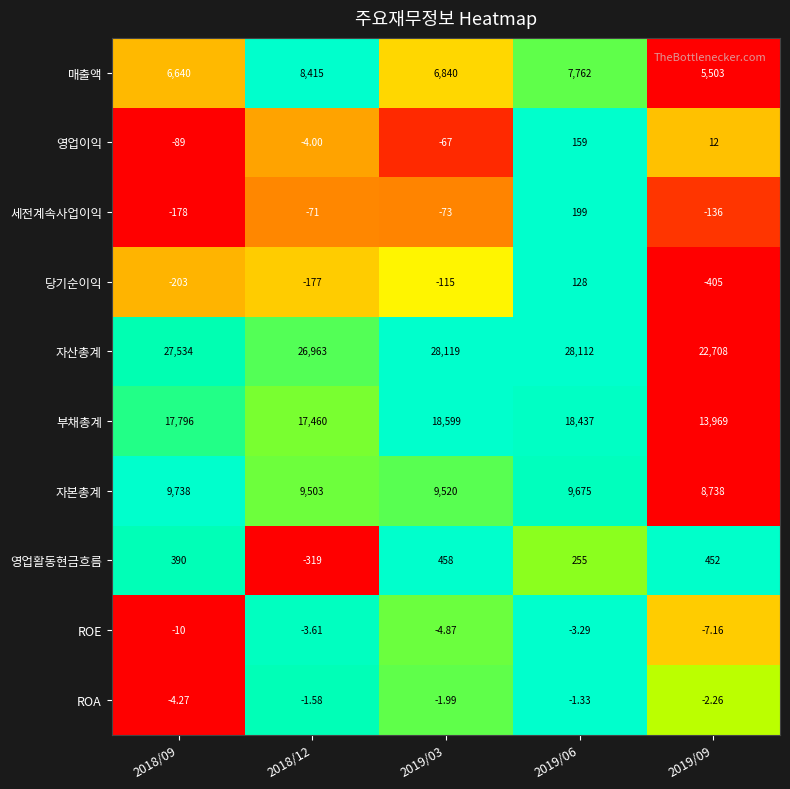

Rank the series at 2019/09 from lowest to highest value.

당기순이익, 세전계속사업이익, ROE, ROA, 영업이익, 영업활동현금흐름, 매출액, 자본총계, 부채총계, 자산총계